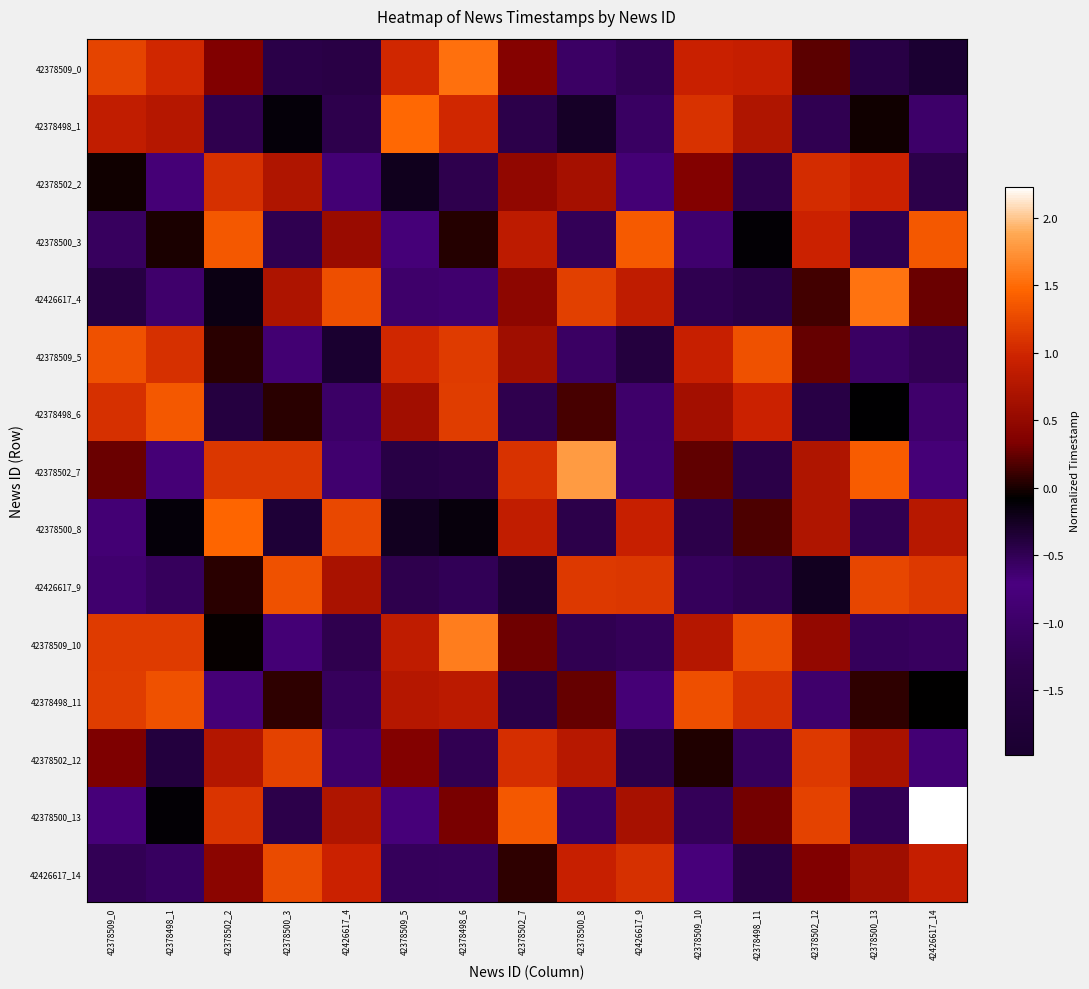

Which series has the widest spread of values?

42378500_13